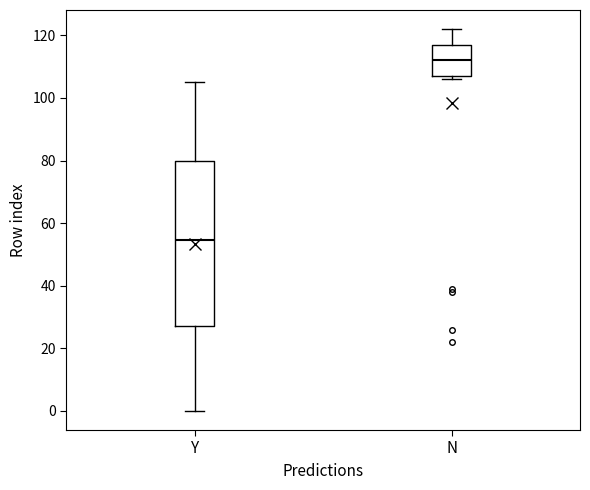

Where does the upper whisker of the box for Y end on the y-axis? The values are not printed on the chart, so give them approximately, as read against the axis.

106